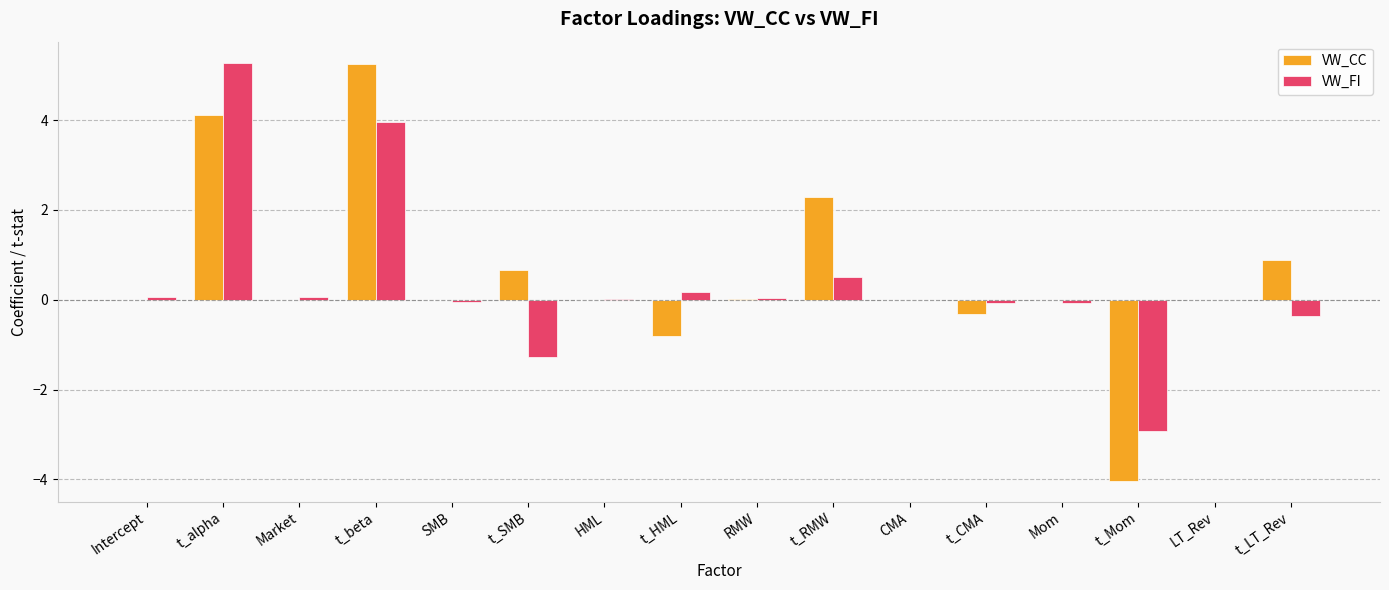

At which label does VW_CC reach its peak?

t_beta